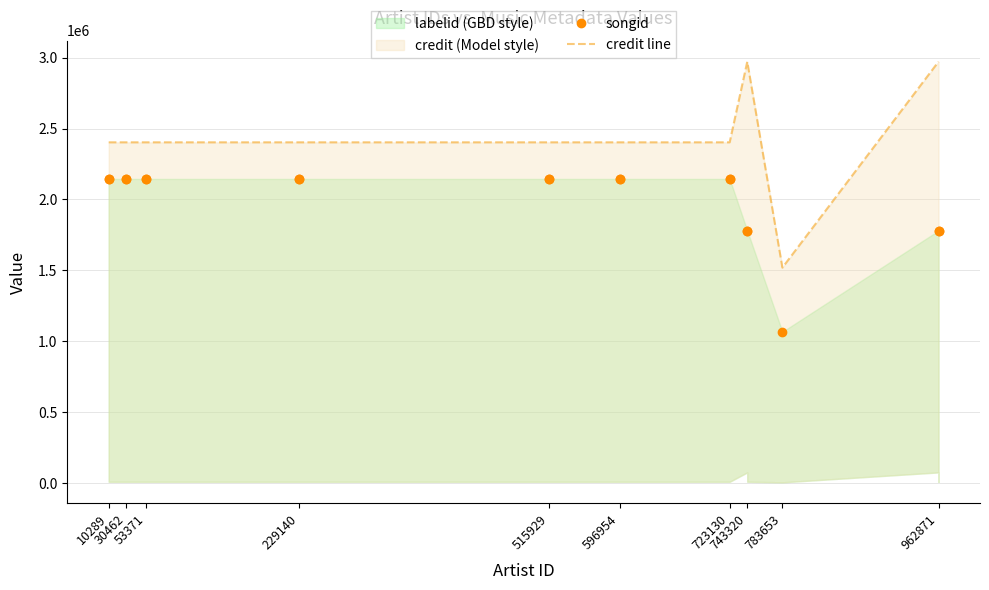

Is it true that credit line equals 1123071 at 743320?

False